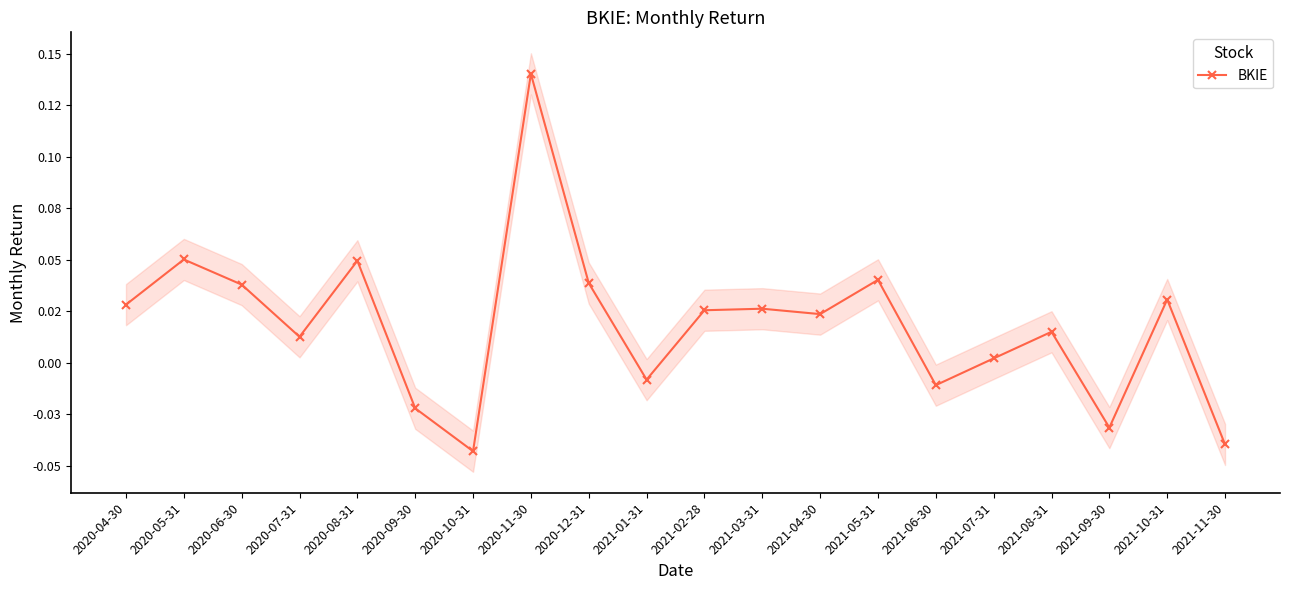

Which has a higher value, 2021-01-31 or 2020-12-31?

2020-12-31